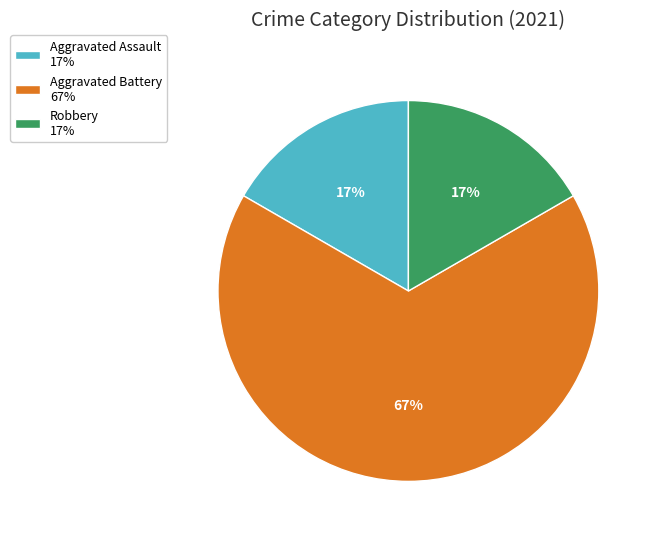

To the nearest percent, what percentage of the pie is Robbery 17%?

17%